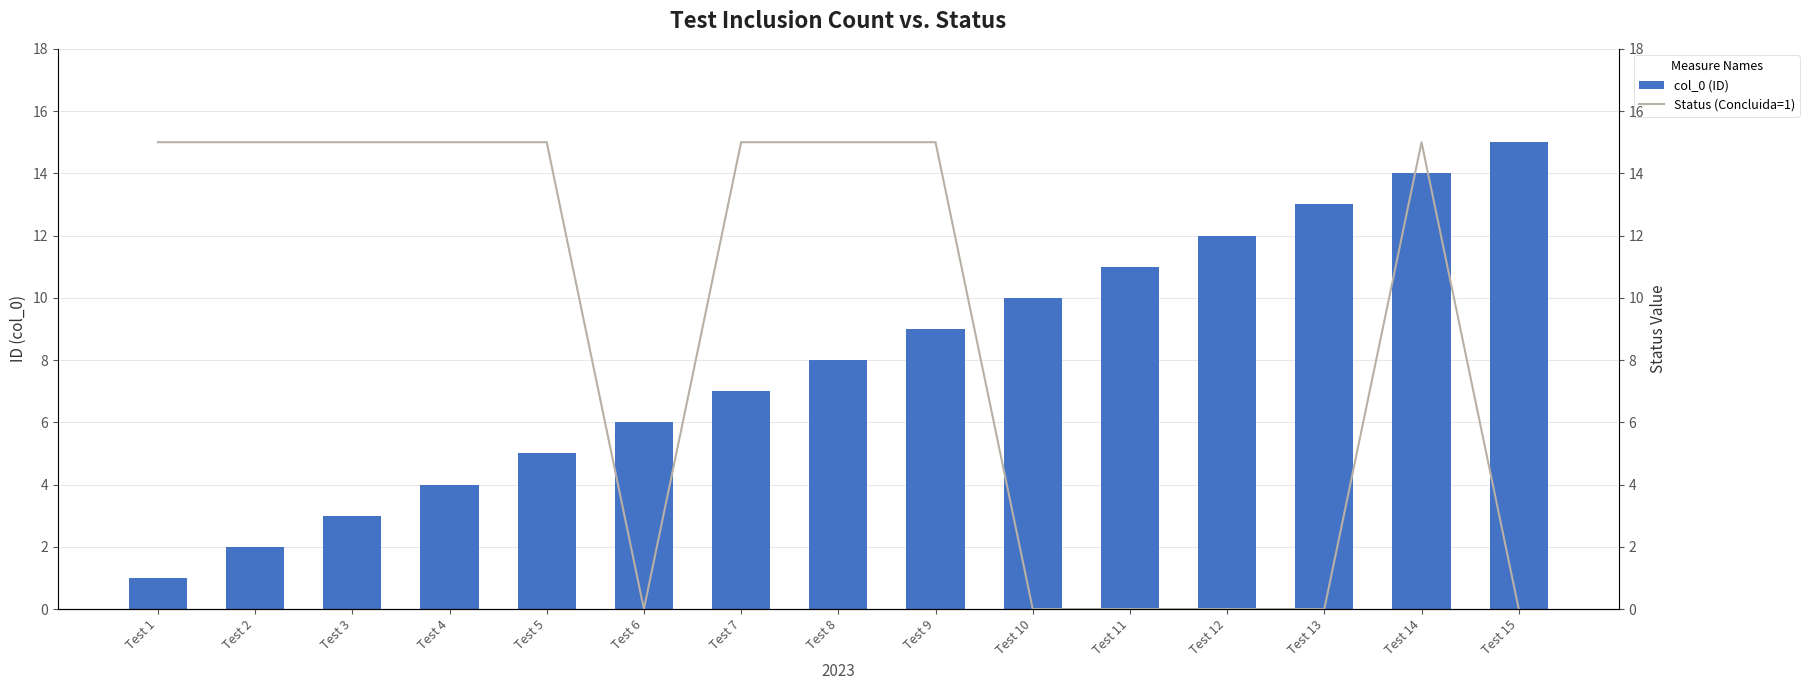

What is the value of the col_0 (ID) bar at the 9th from the left?

9